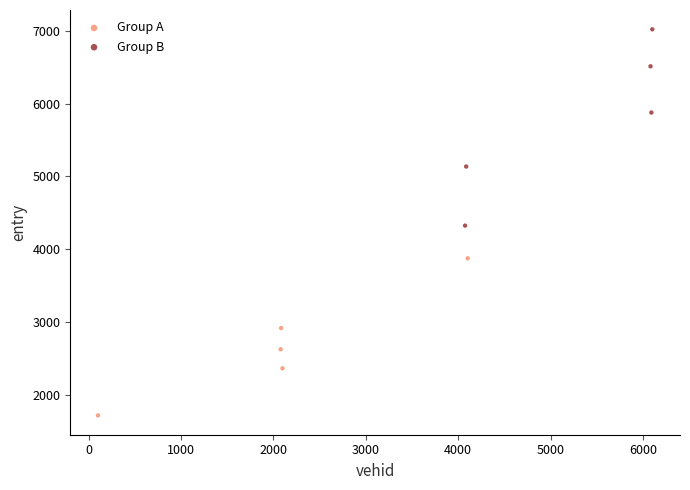

Which series contains the highest Y value?

Group B